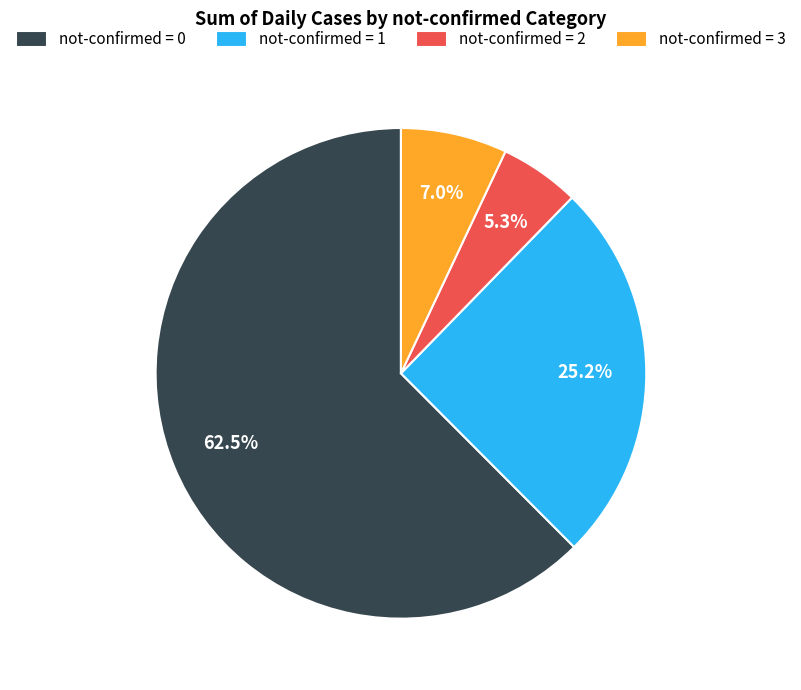

Rank the categories by value from lowest to highest.

not-confirmed = 2, not-confirmed = 3, not-confirmed = 1, not-confirmed = 0